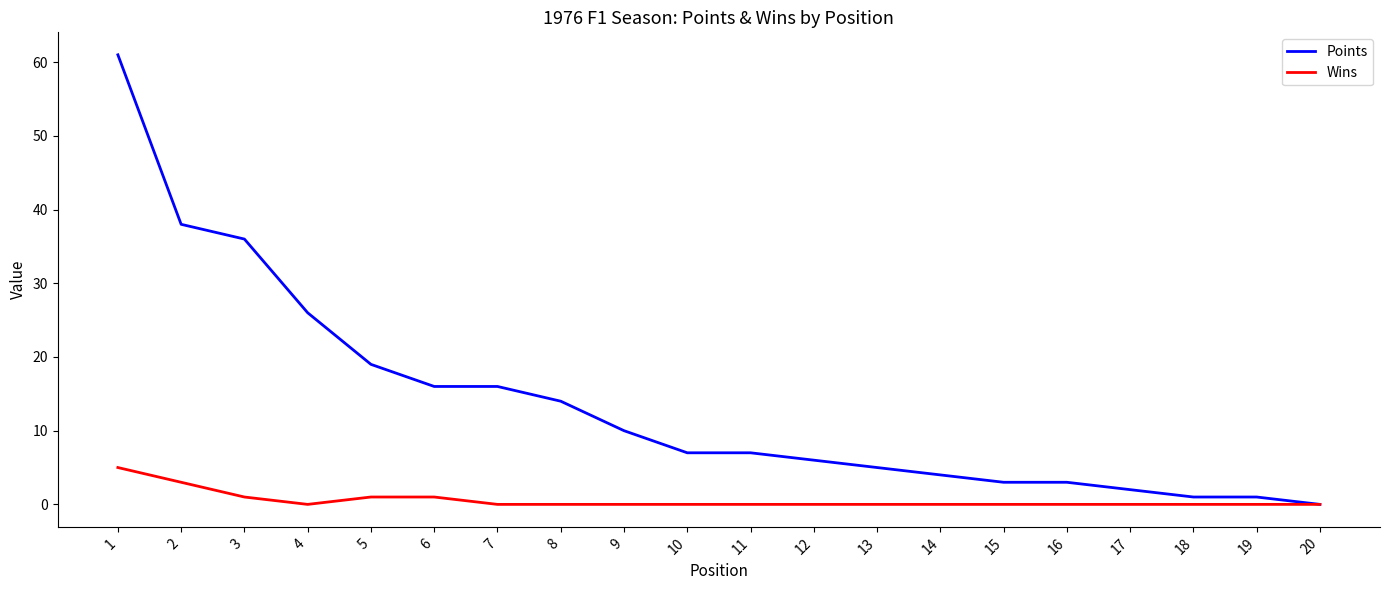

Rank the series by their maximum value, from lowest to highest.

Wins, Points